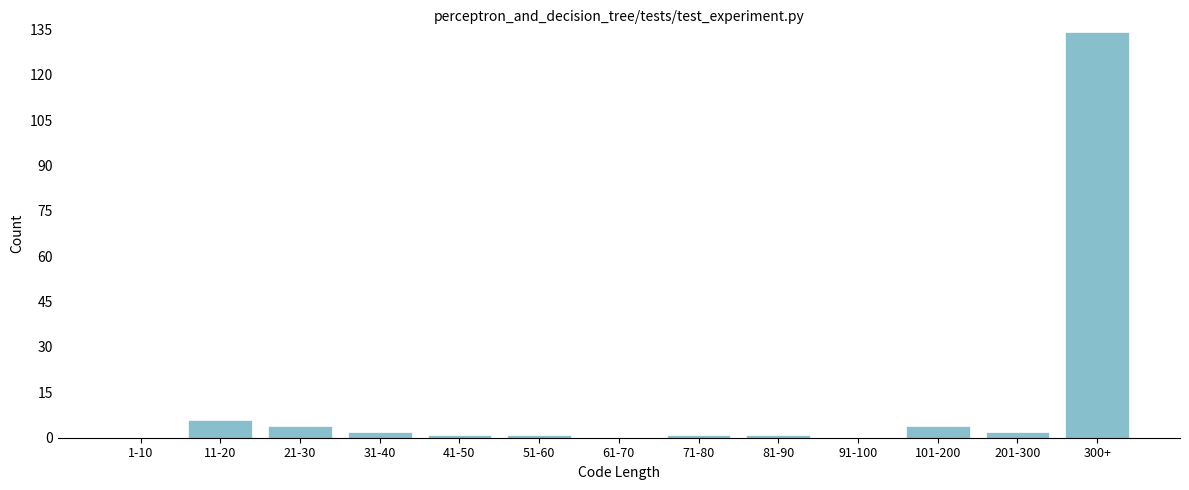

Reading left to right, transcribe all the data shown in this chart.

1-10=0	11-20=6	21-30=4	31-40=2	41-50=1	51-60=1	61-70=0	71-80=1	81-90=1	91-100=0	101-200=4	201-300=2	300+=134